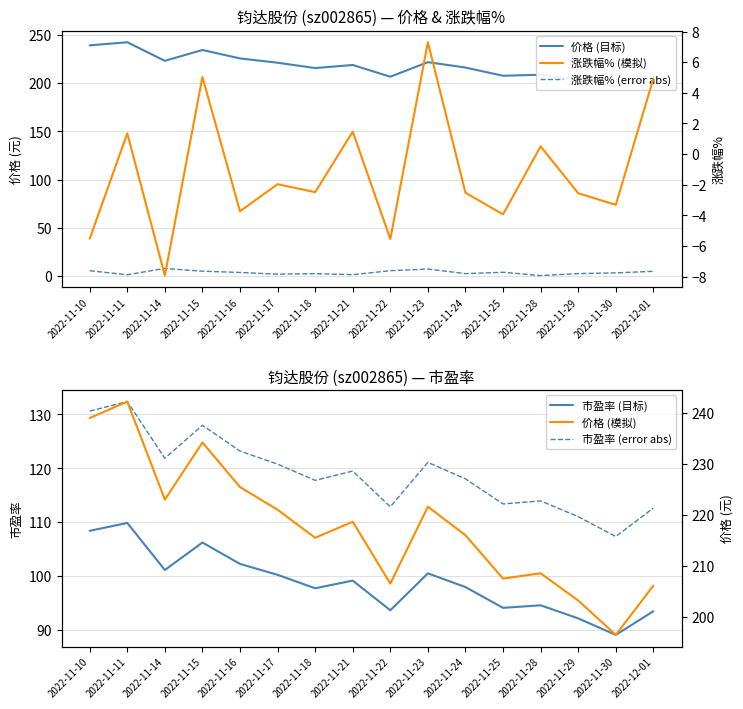

What is the value of the 市盈率 (error abs) point at the 9th from the left?

112.9